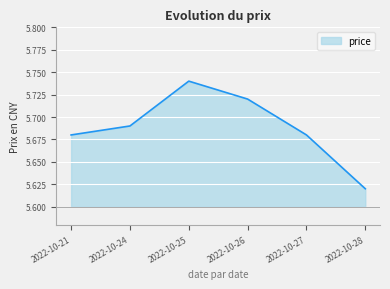

How many categories are shown in the chart?

6